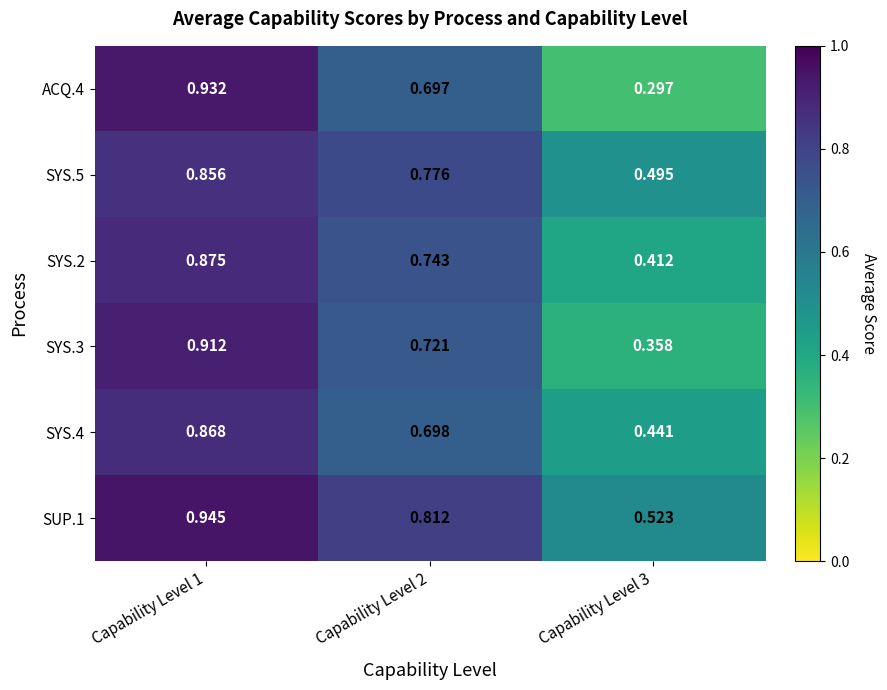

Which series has the largest total across all categories?

SUP.1